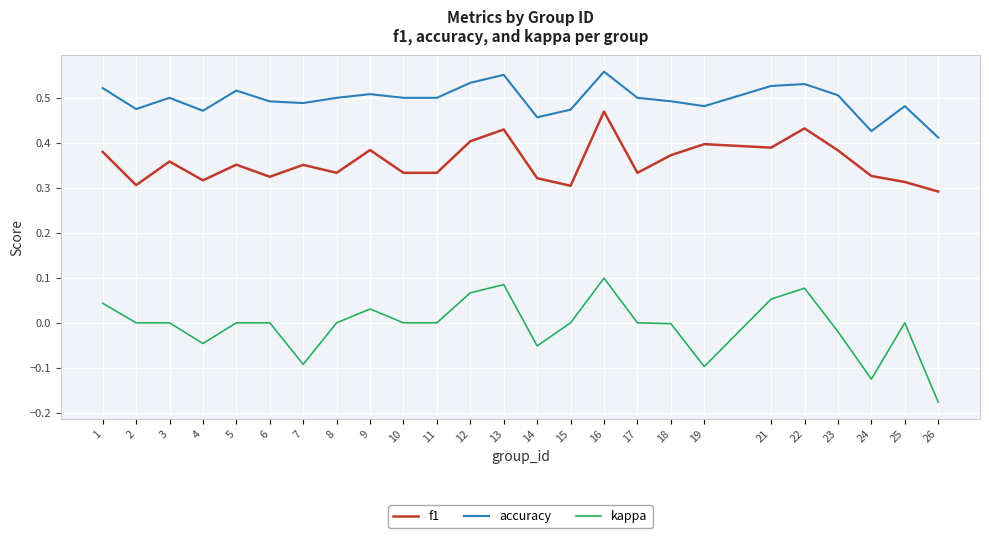

At which category does accuracy reach its first local peak?

3